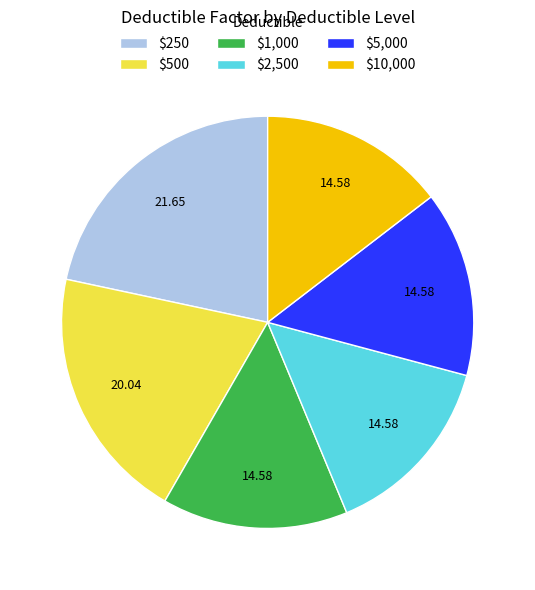

What is the largest slice in the pie chart?

$250